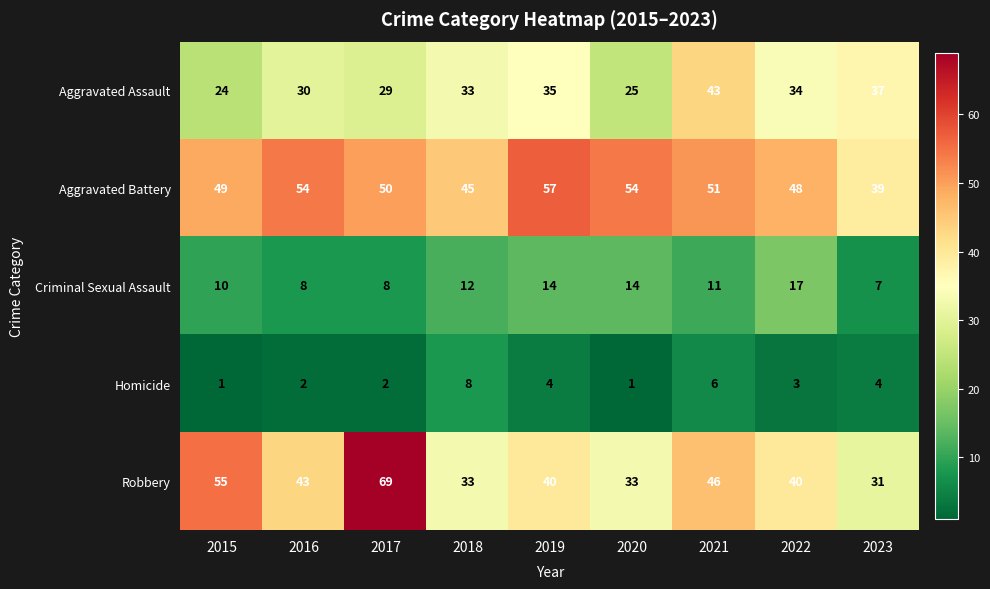

The value of Robbery at 2022 is 26. True or false?

False